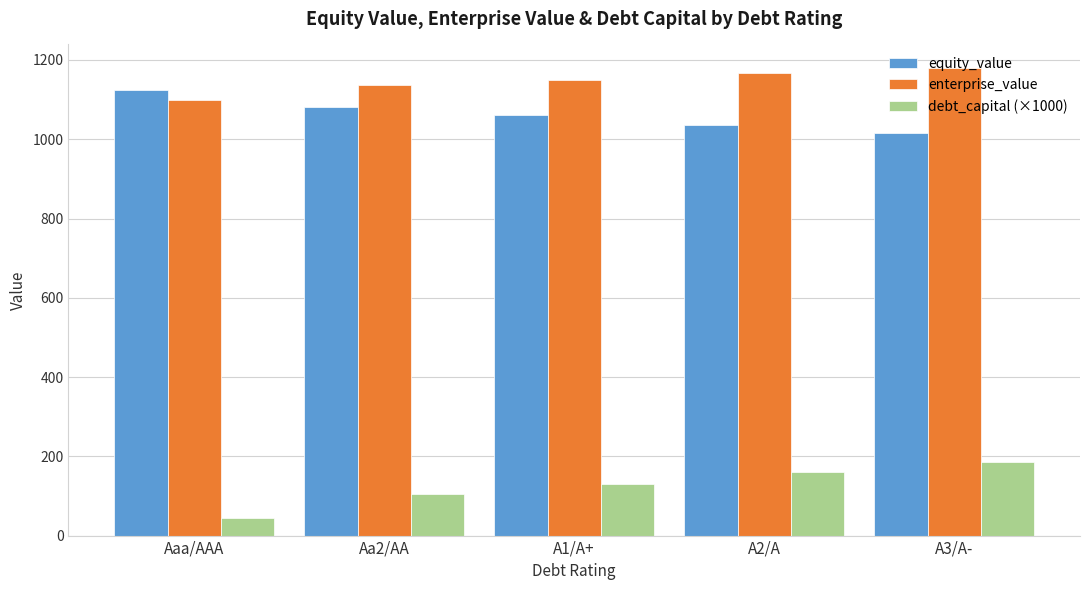

The enterprise_value series shows 1167.3 at A2/A. True or false?

True